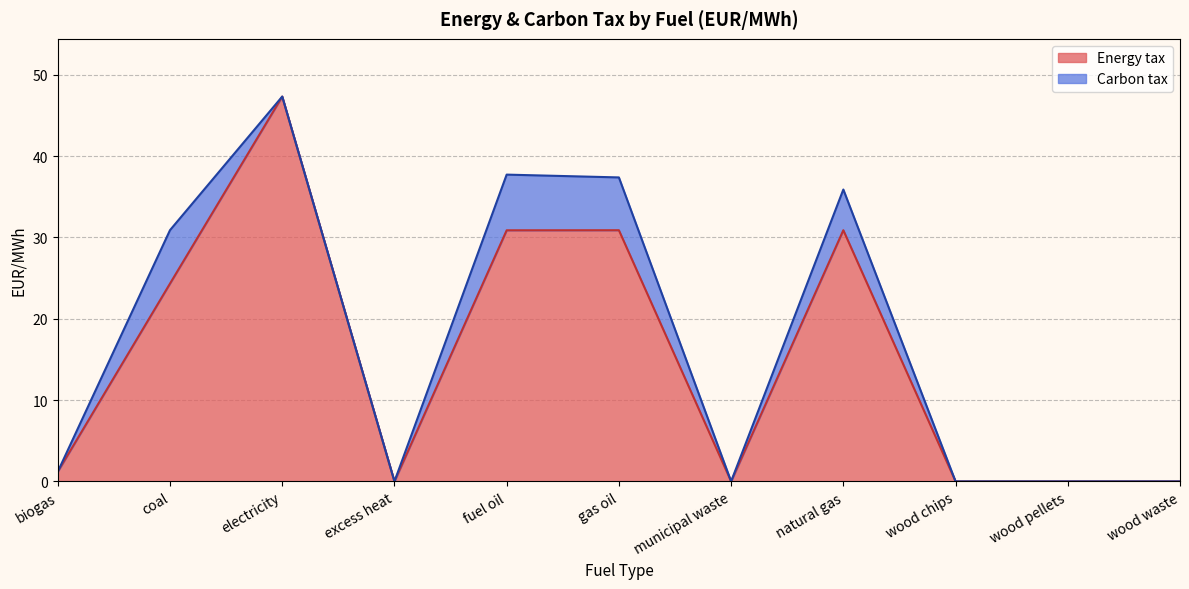

Rank the categories by value from lowest to highest.

excess heat, municipal waste, wood chips, wood pellets, wood waste, biogas, coal, fuel oil, gas oil, natural gas, electricity